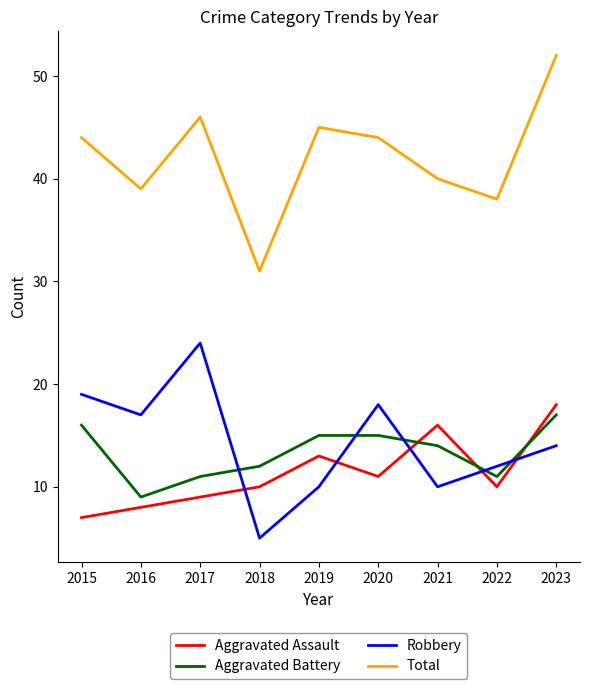

What is the average value of the Total series?

42